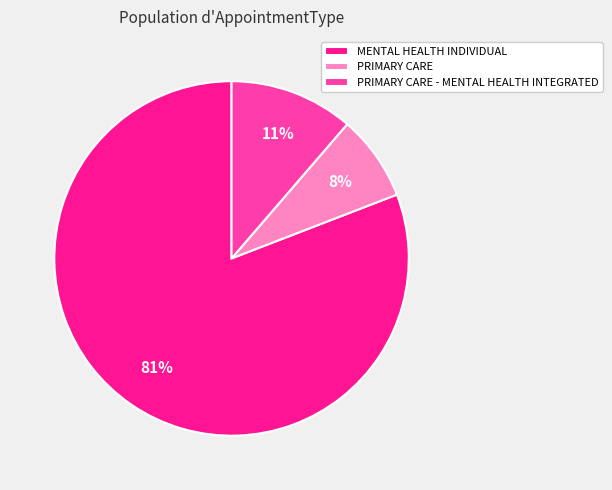

Which has a higher value, PRIMARY CARE or PRIMARY CARE - MENTAL HEALTH INTEGRATED?

PRIMARY CARE - MENTAL HEALTH INTEGRATED